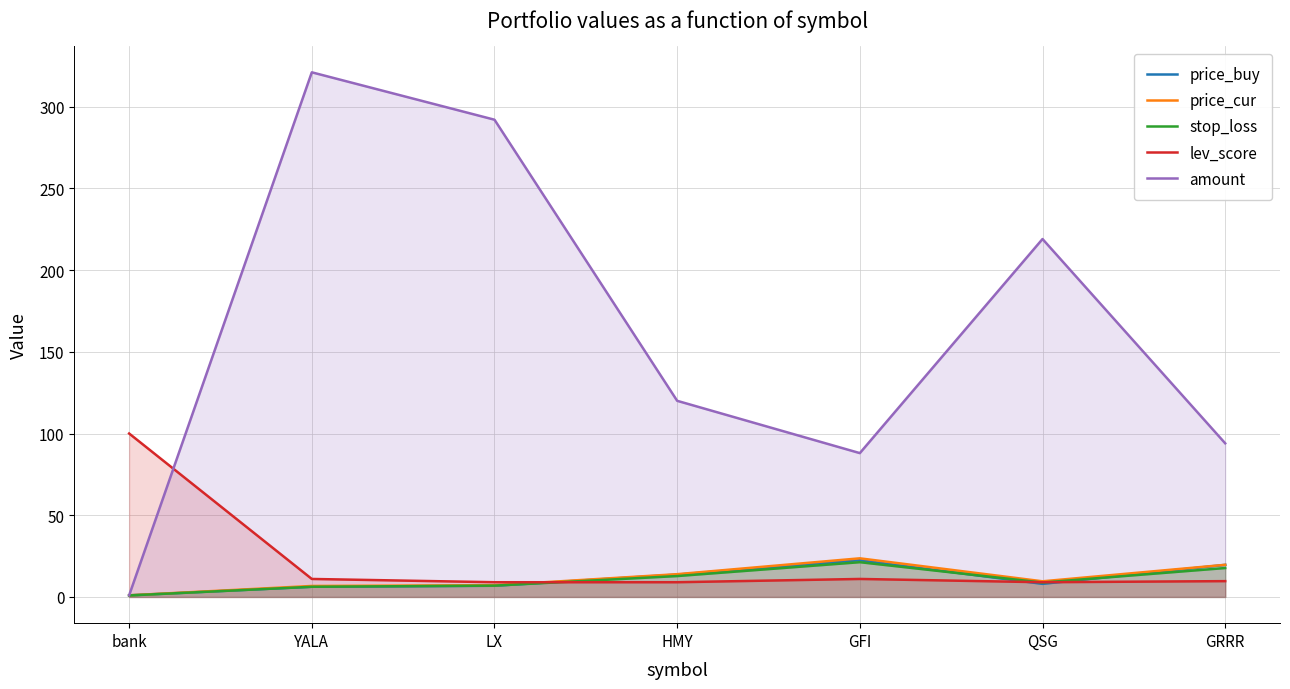

True or false: amount and lev_score cross at least once.

True